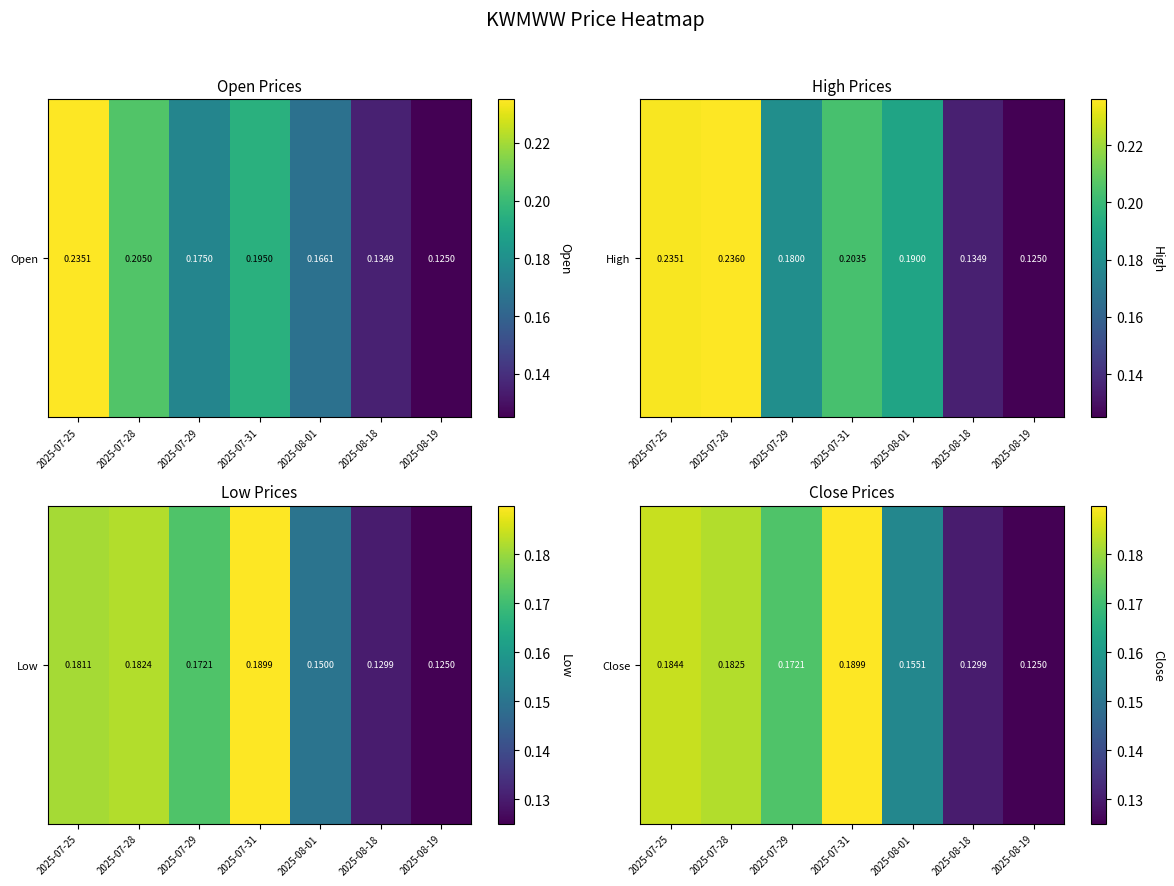

Is it true that the value at 2025-07-25 is 0.1?

False